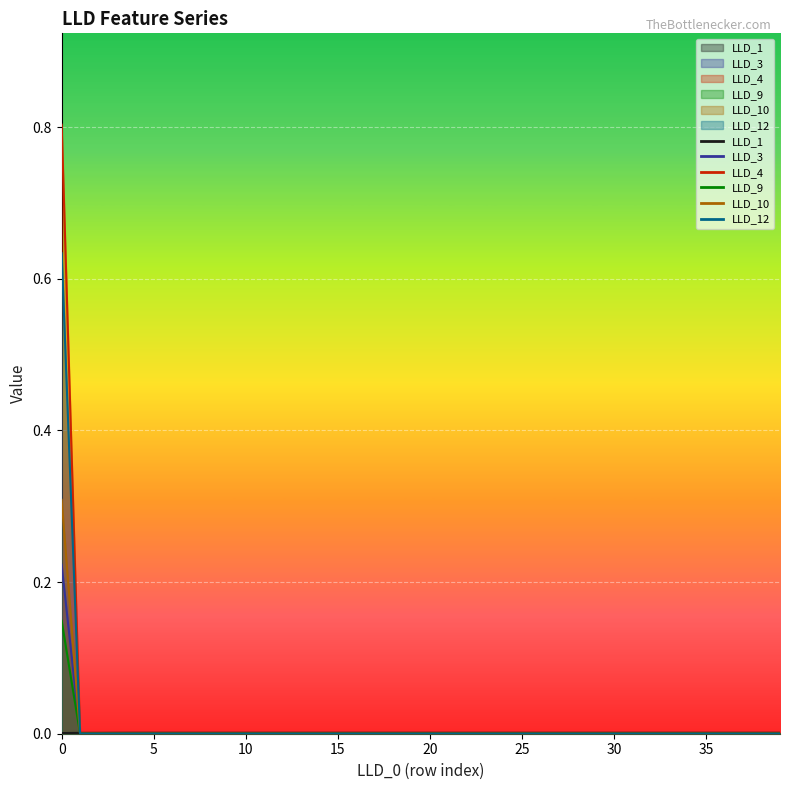

True or false: LLD_4 and LLD_10 cross at least once.

False